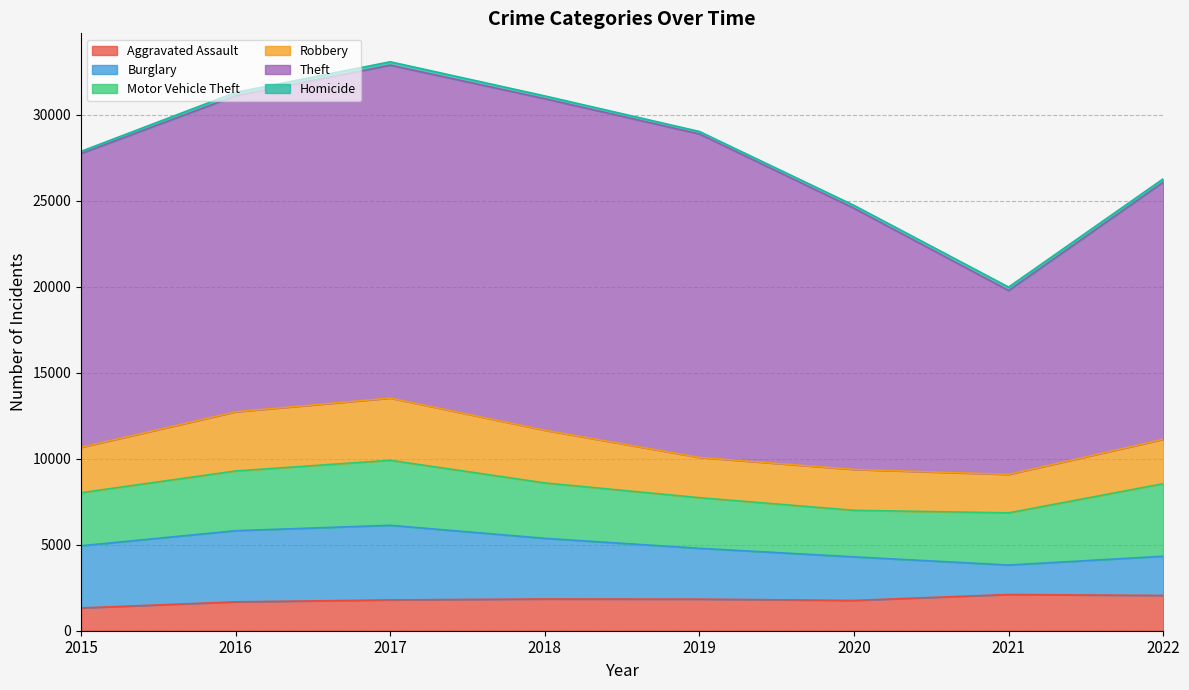

At how many categories does at least one series exceed 15234?

5